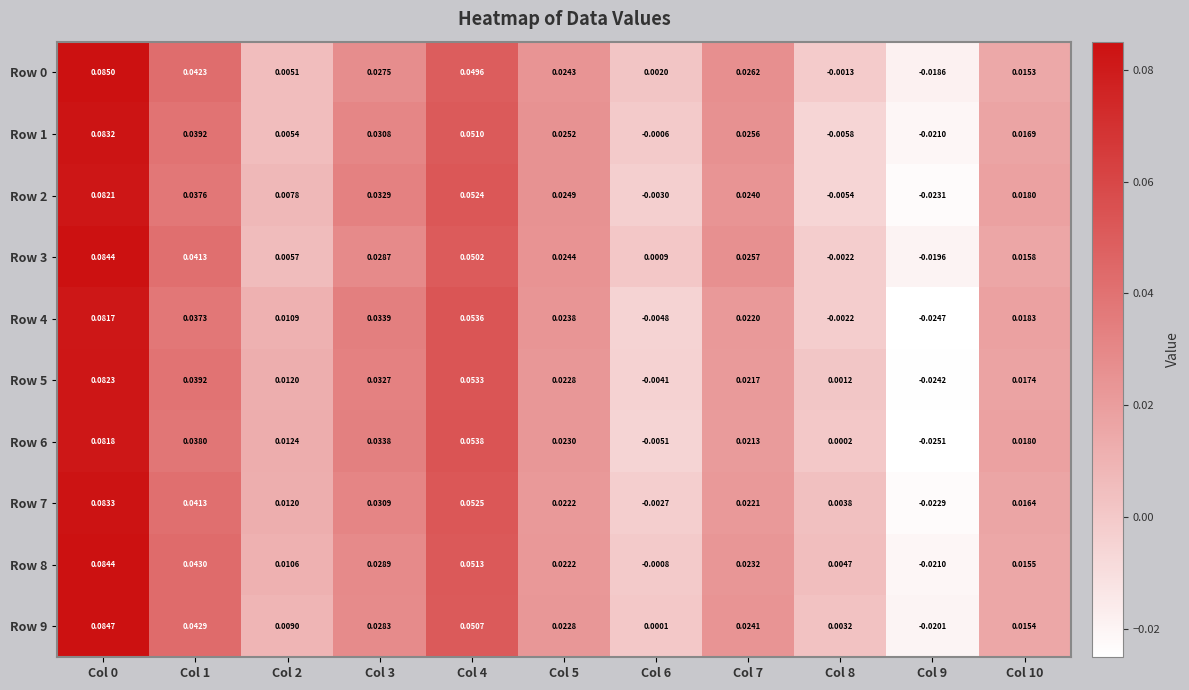

Is the value of Row 2 at Col 7 greater than the value of Row 1 at Col 3?

No